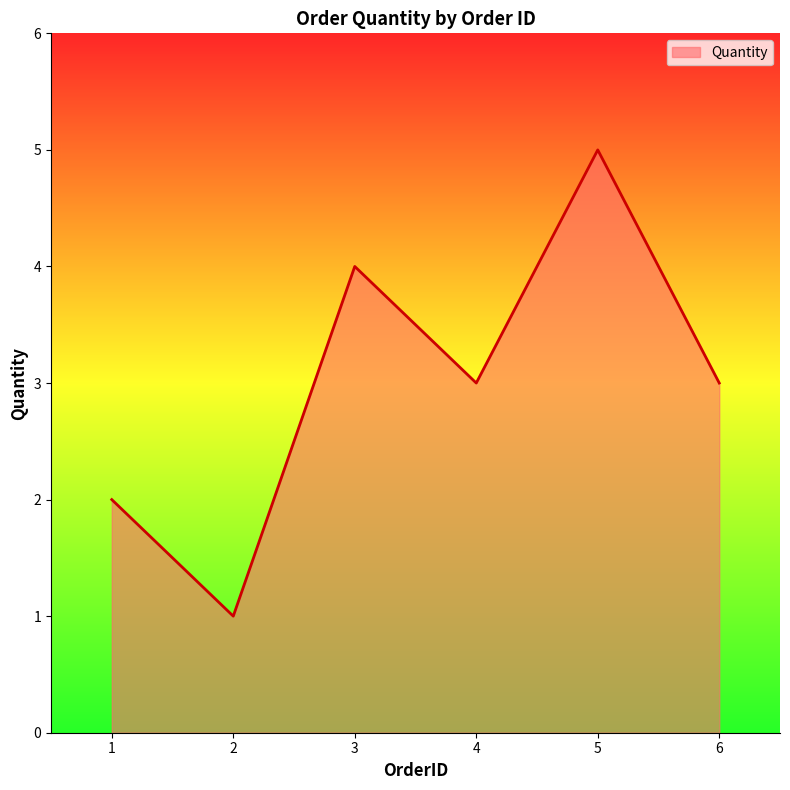

What is the average value?

3